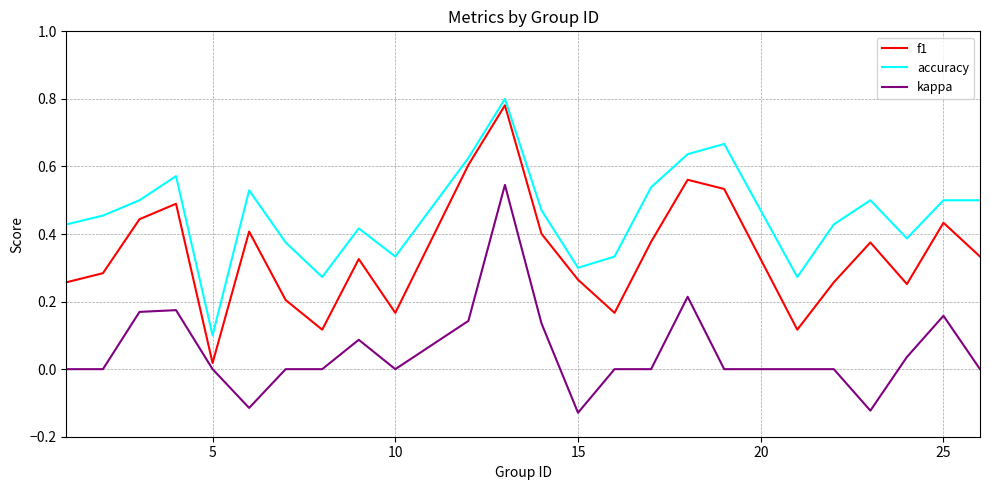

True or false: accuracy and kappa intersect in this chart.

False